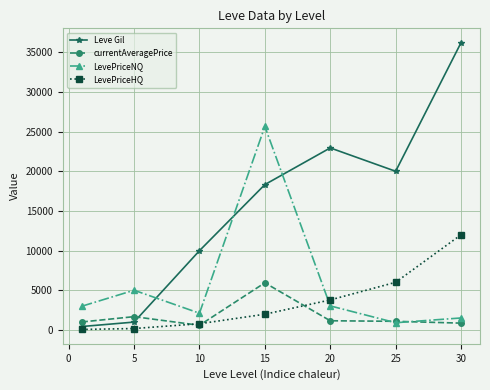

Which series has the largest total across all categories?

Leve Gil